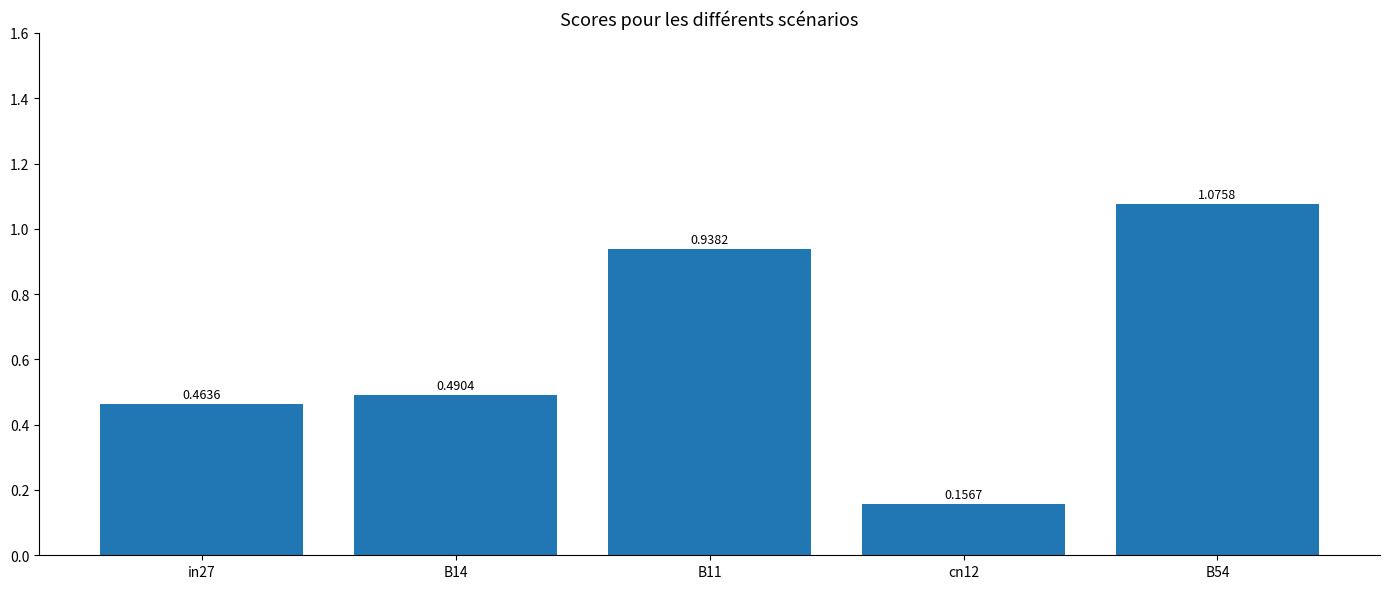

Which has a higher value, B11 or B14?

B11